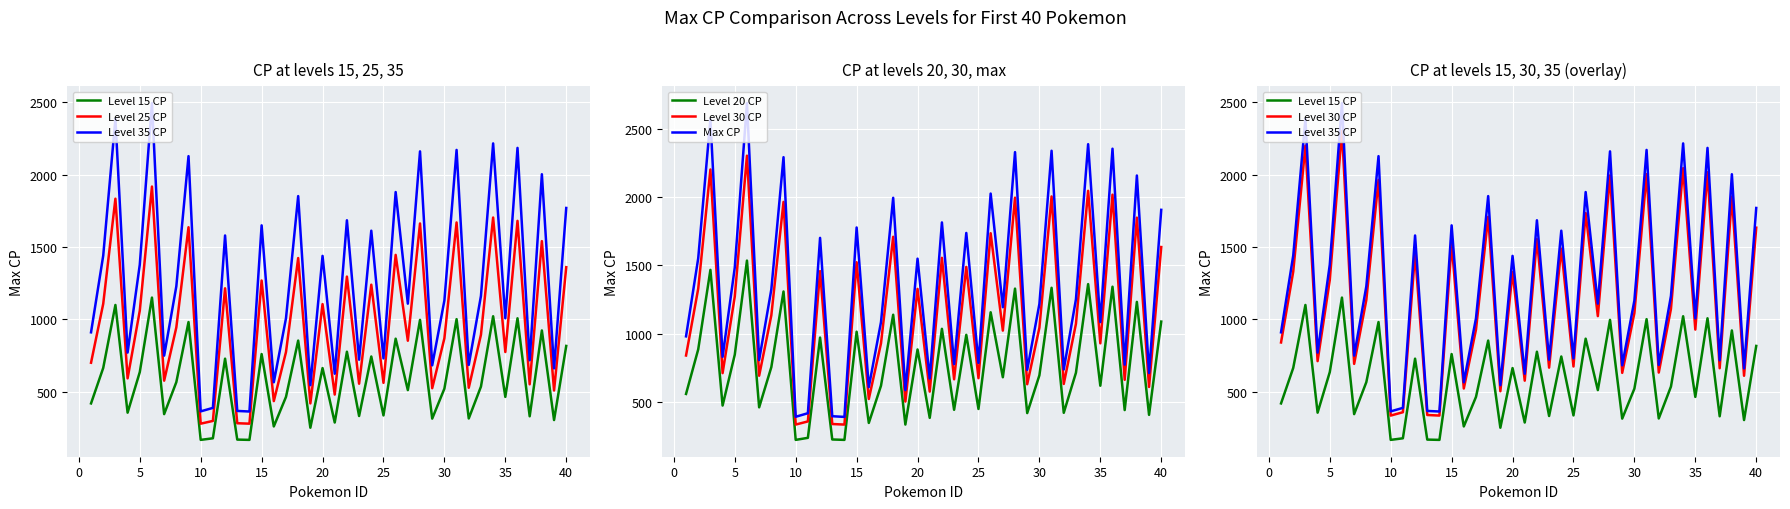

Is it true that Max CP equals 230 at 15?

False